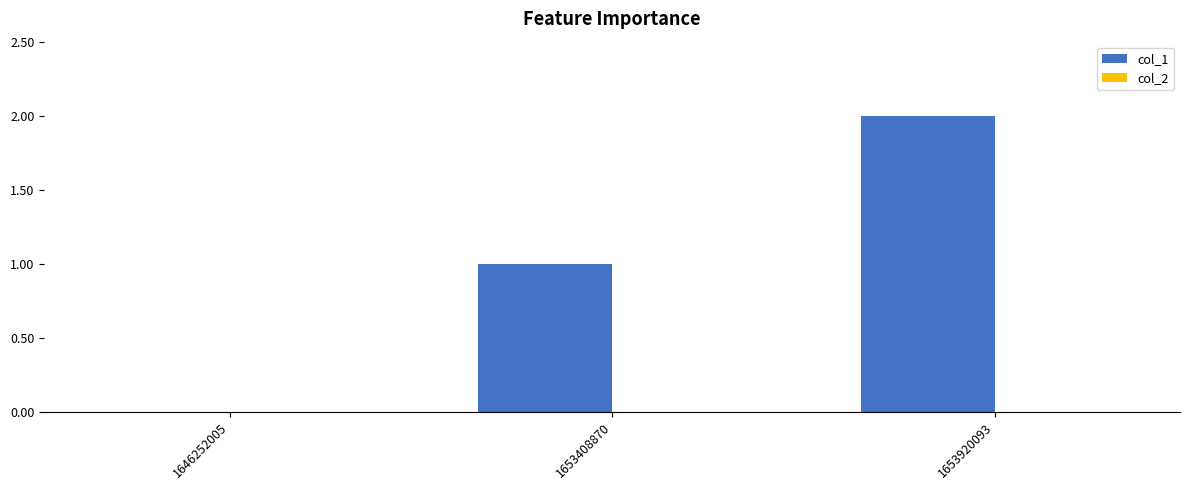

What is the change in value from 1646252005 to 1653920093?

+2